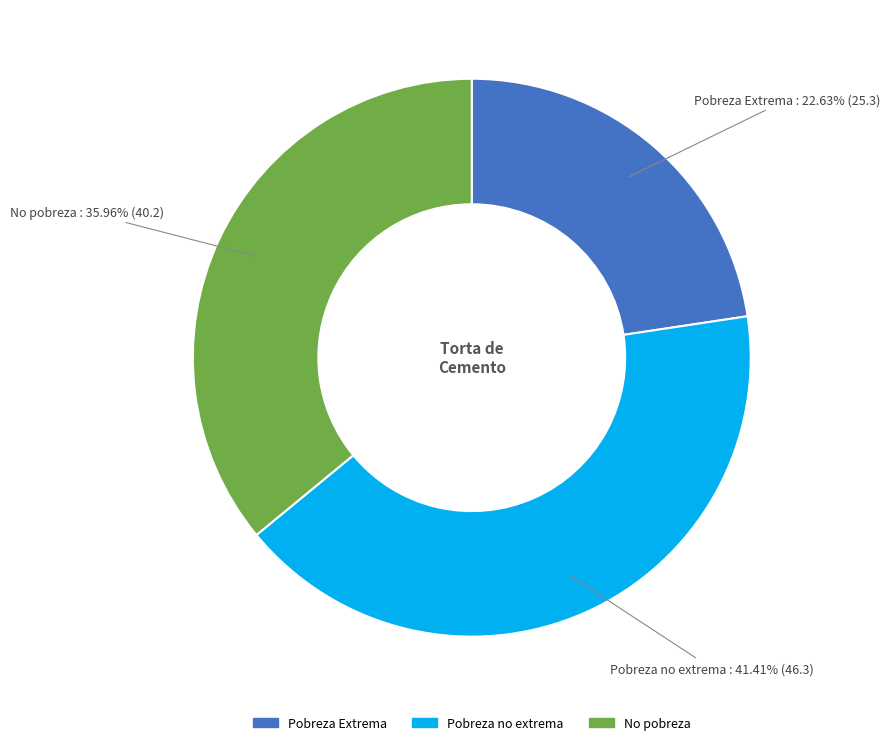

True or false: No pobreza accounts for 23% of the total.

False